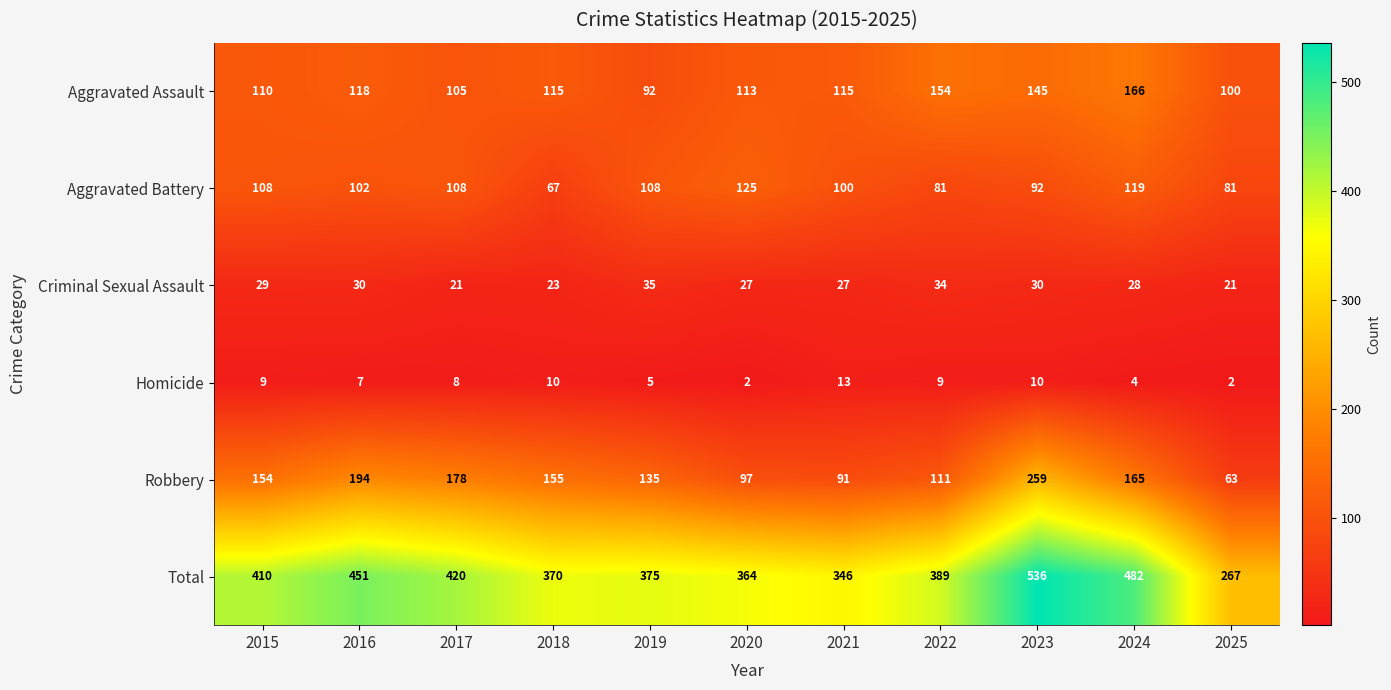

Is it true that Aggravated Assault equals 92 at 2019?

True